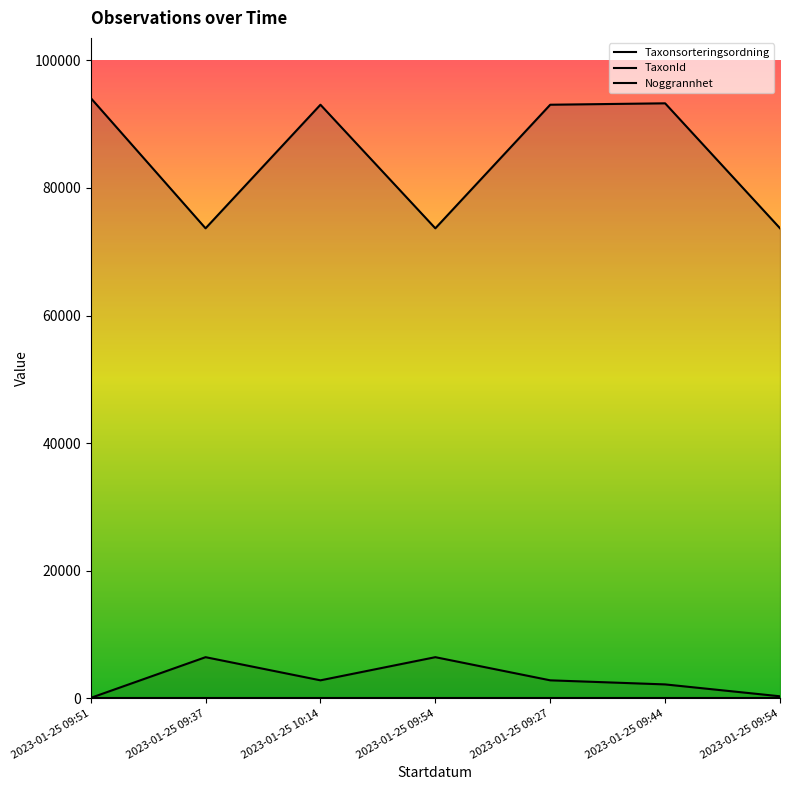

Rank the series at 2023-01-25 09:37 from highest to lowest value.

Taxonsorteringsordning, TaxonId